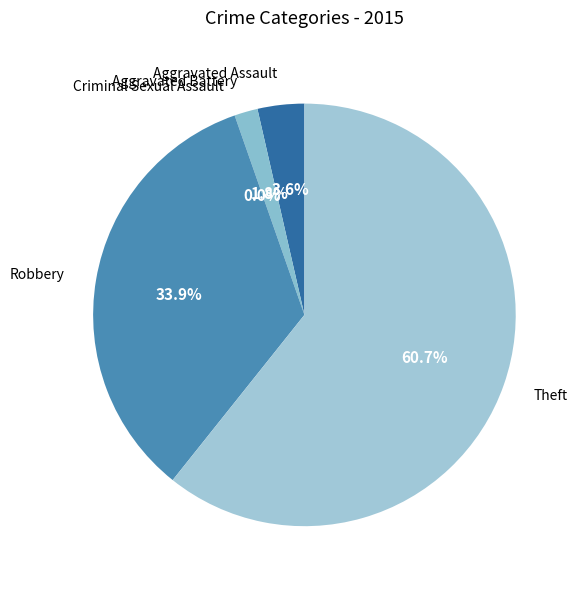

Does any single category account for the majority?

Yes